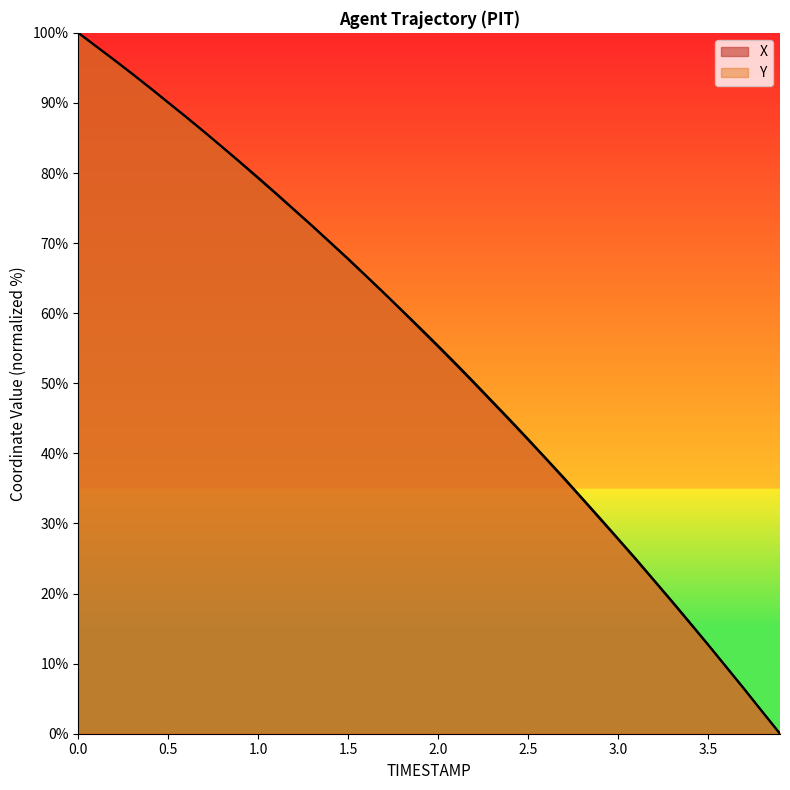

How many categories are shown in the chart?

40